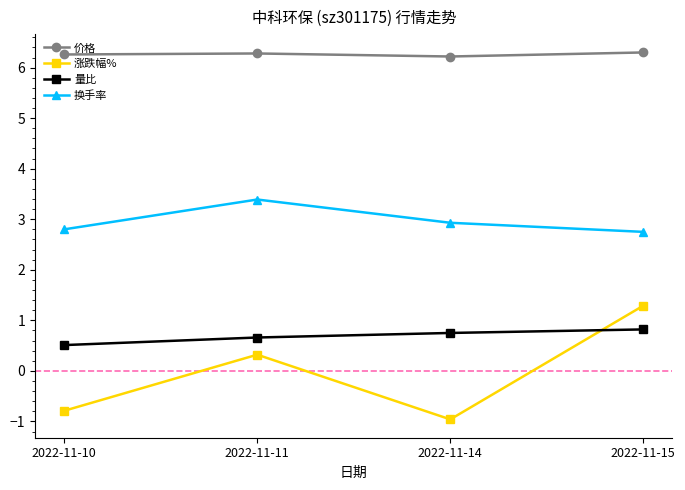

True or false: 量比 and 价格 cross at least once.

False